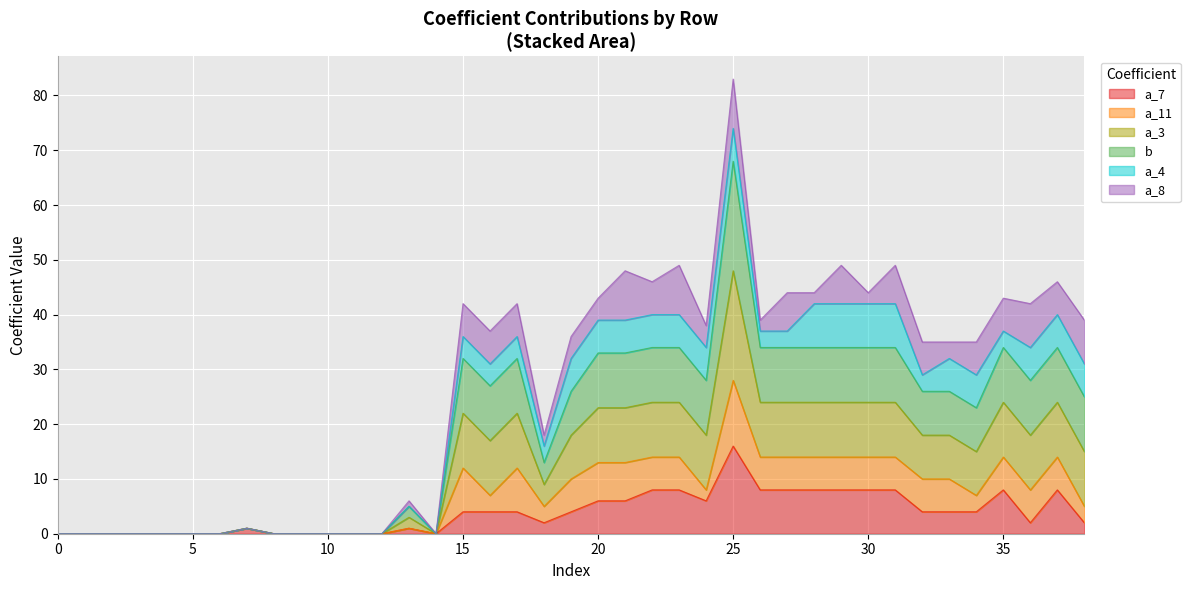

Between 17 and 23, which is larger?

23